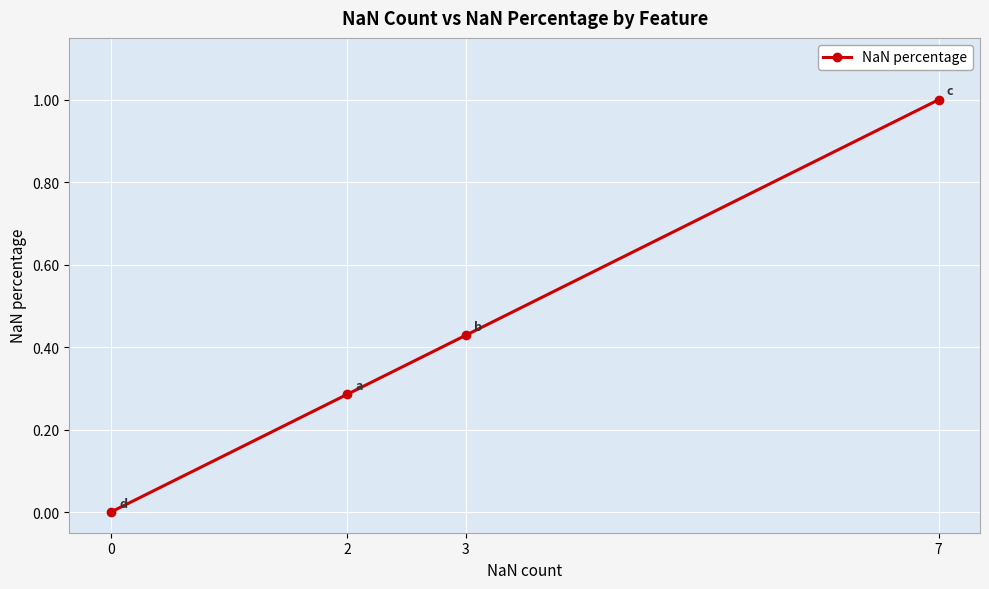

The value at 2 is 0.3. True or false?

True